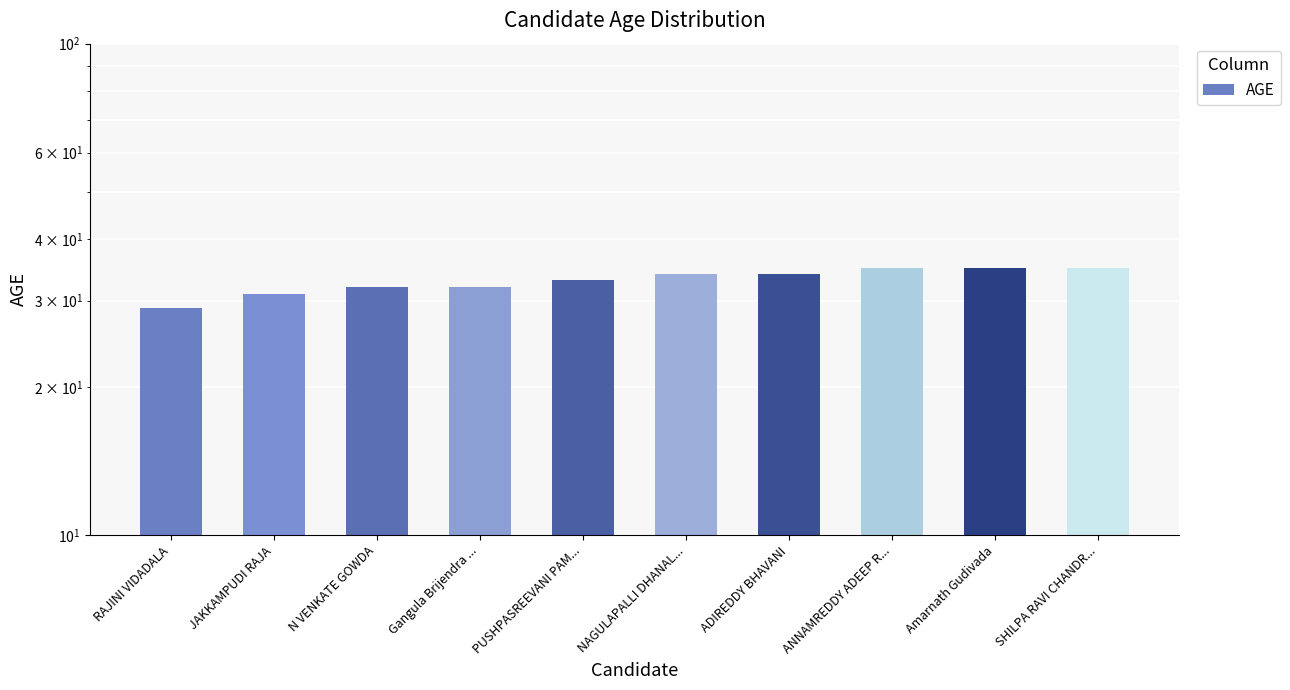

At which label does the data first exceed 34?

ANNAMREDDY ADEEP R...